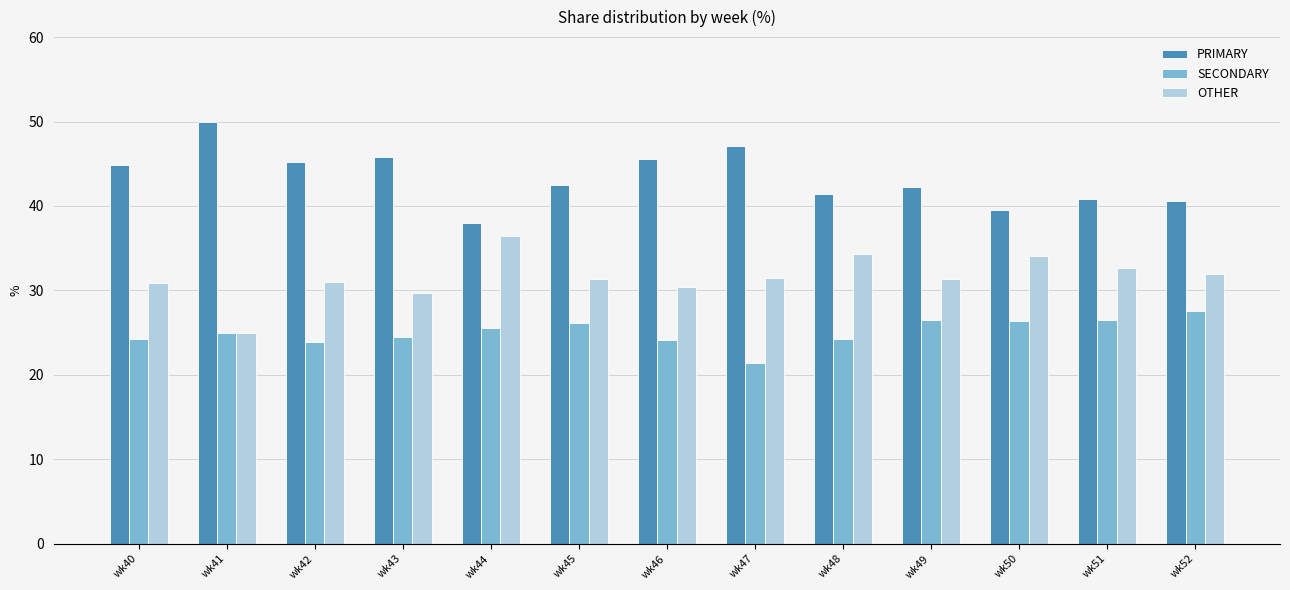

What is the lowest value of the PRIMARY series?

38.0